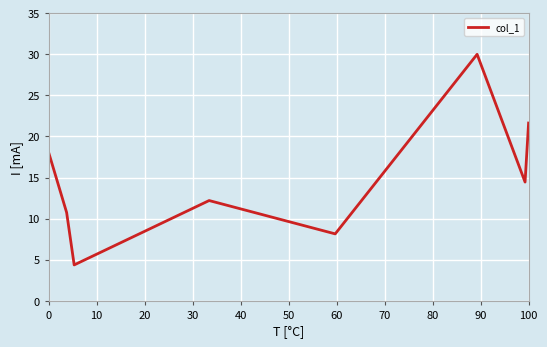

True or false: there are more than 2 points higher than both neighbors.

False